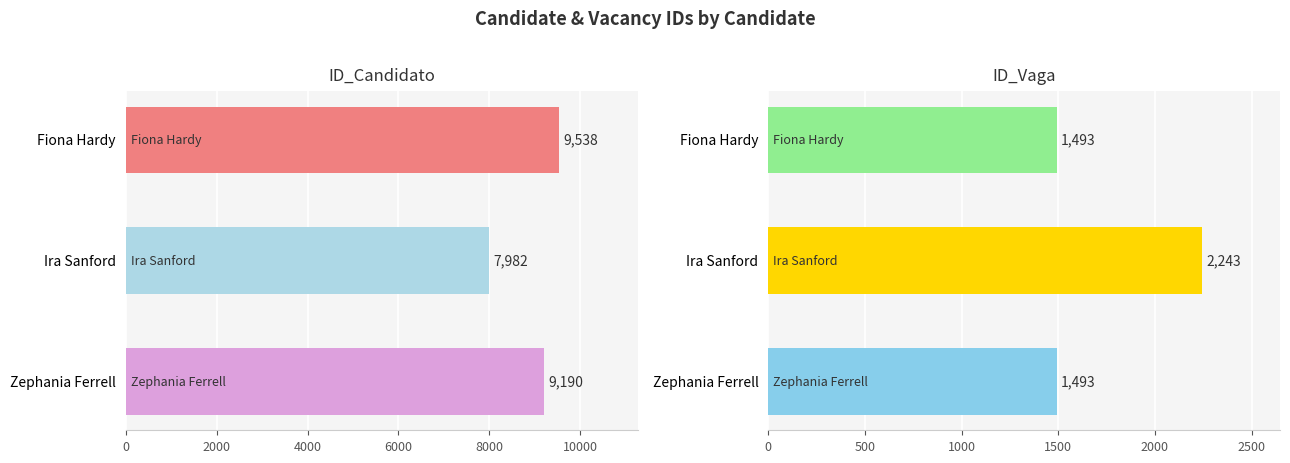

True or false: ID_Vaga has a value of 1980 at Fiona Hardy.

False